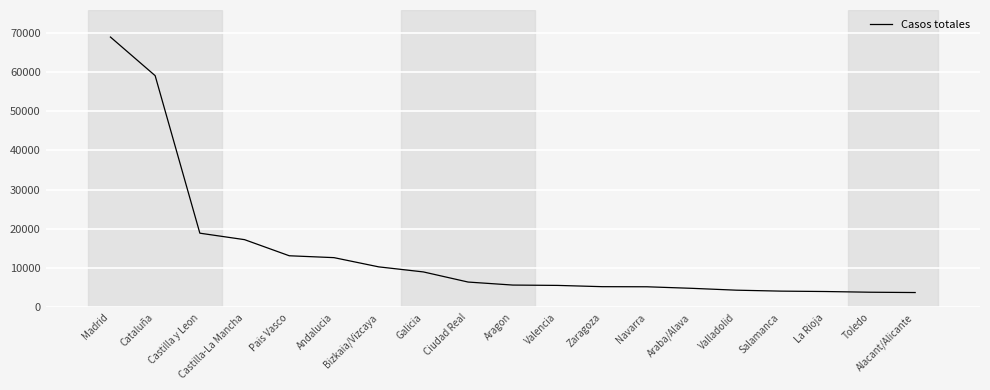

How many series are shown in this chart?

1